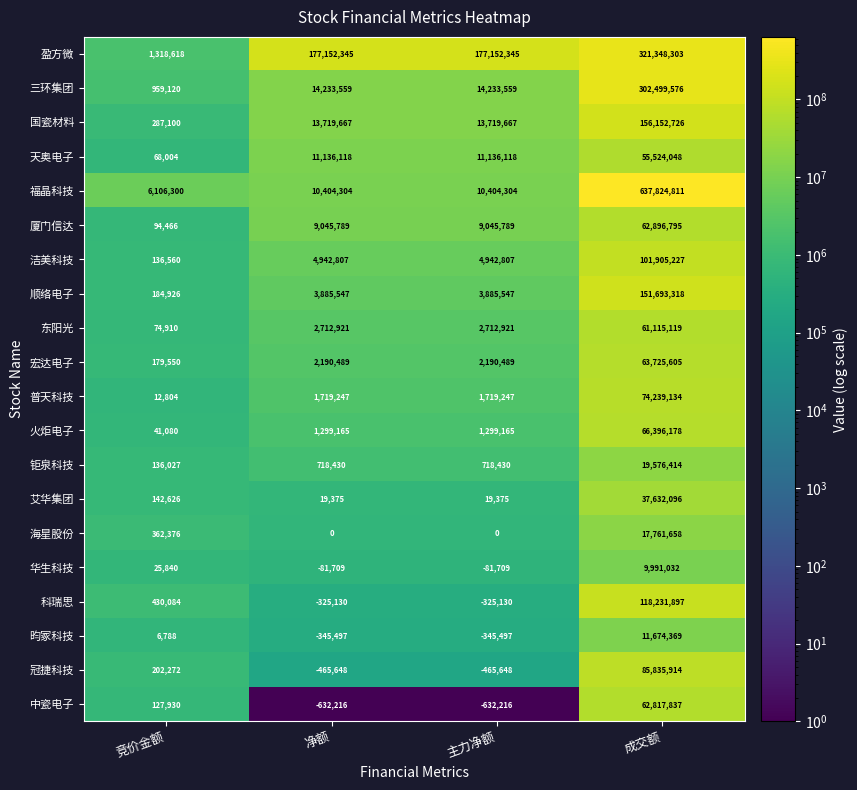

What is the lowest value of the 厦门信达 series?

94466